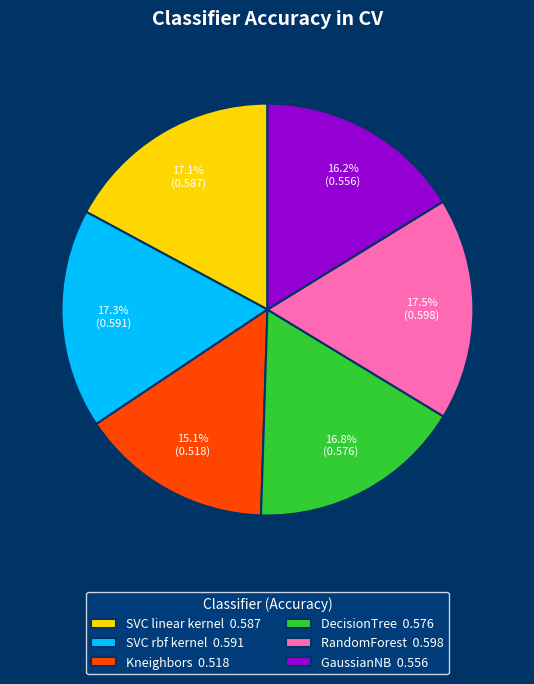

How many slices are in this pie chart?

6